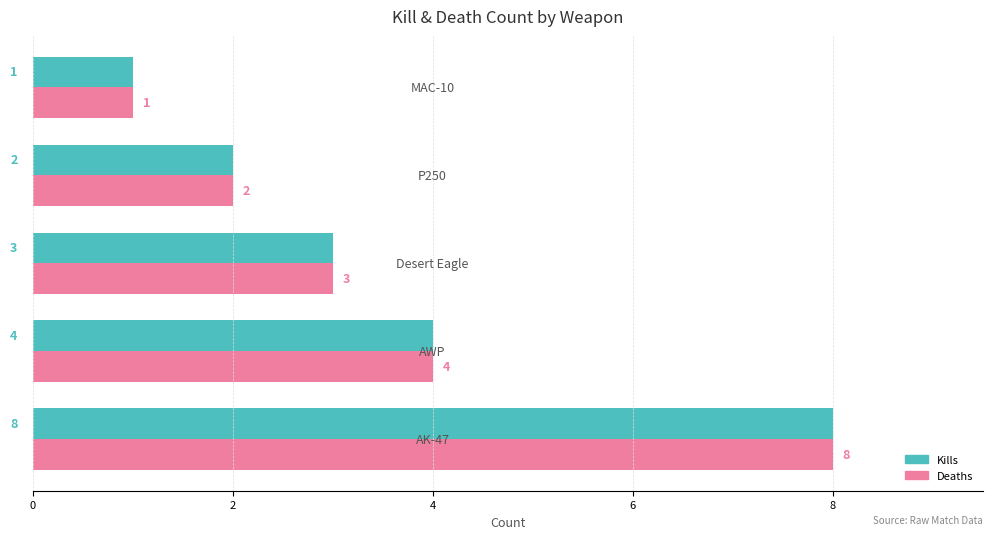

What is the difference between the maximum and minimum values in the Kills series?

7